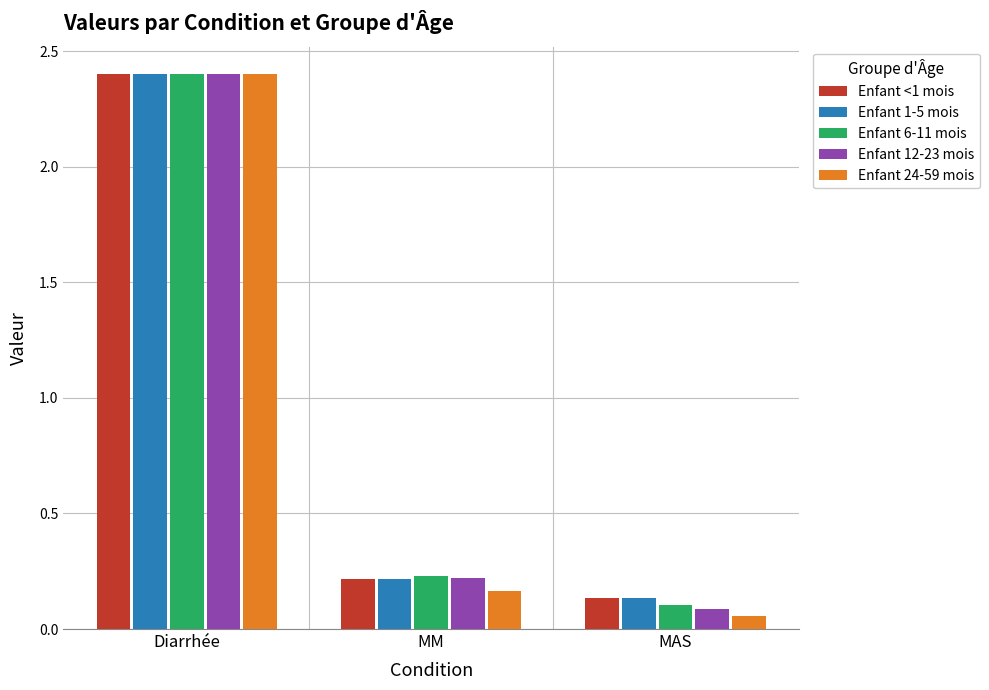

Rank the categories by Enfant 12-23 mois value from lowest to highest.

MAS, MM, Diarrhée